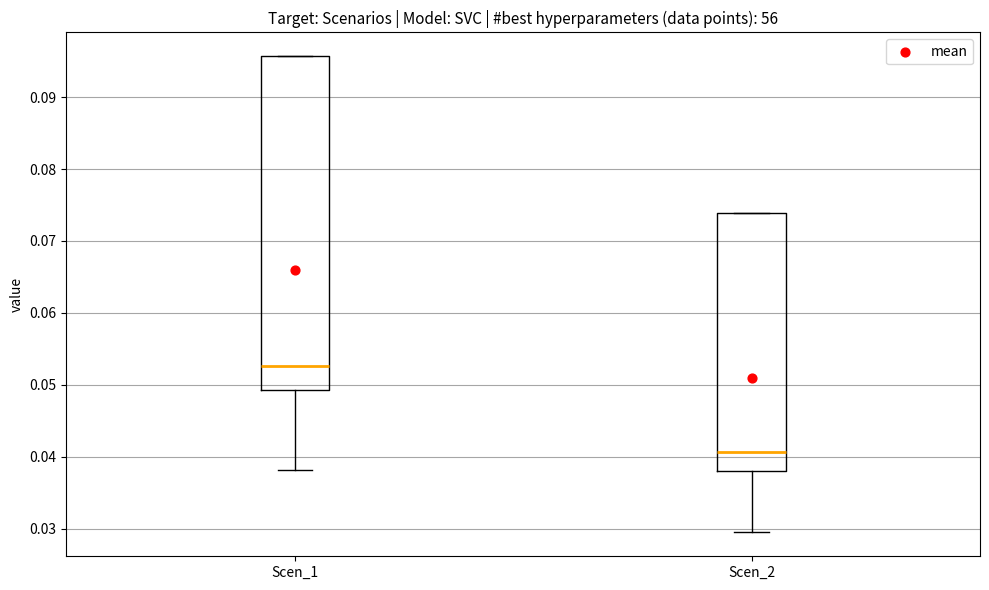

Comparing the boxes themselves (not the whiskers), which one is the tallest?

Scen_1